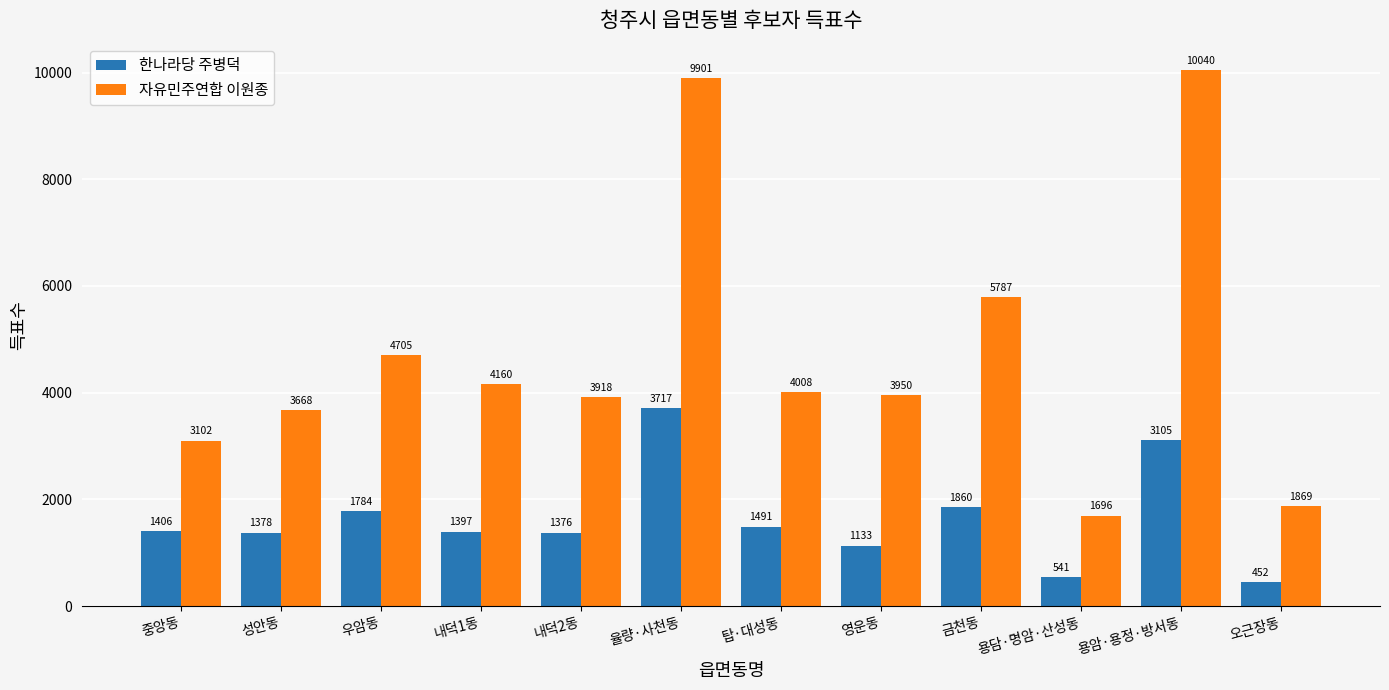

Count the number of categories in the chart.

12